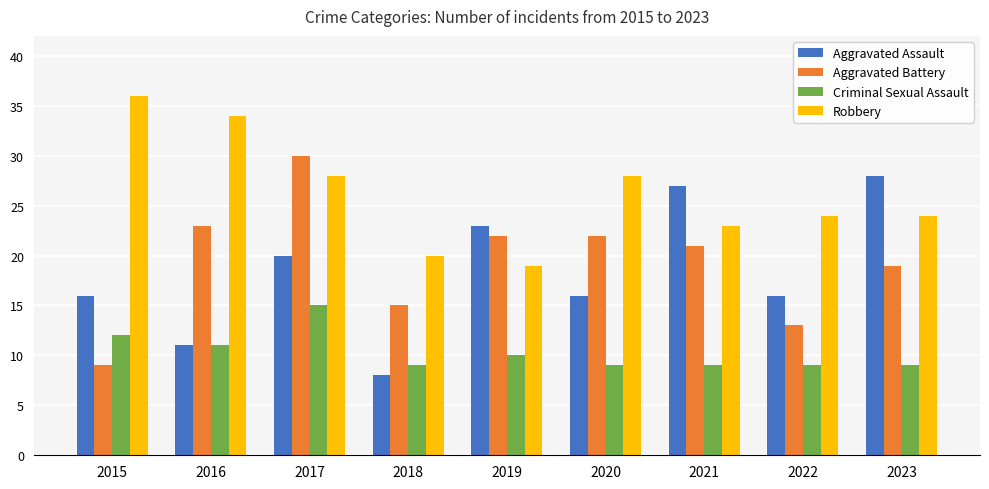

Which series changed the most between 2021 and 2023?

Aggravated Battery